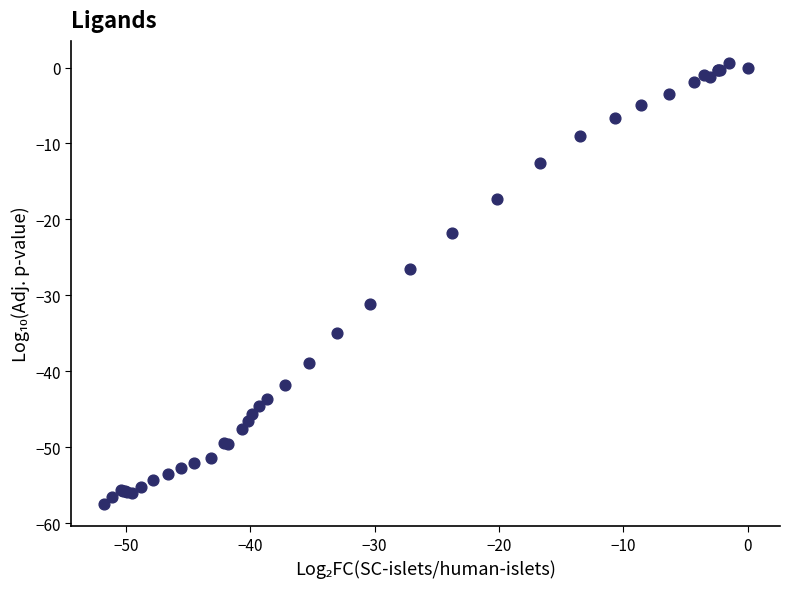

What Y value in the scatter plot is closest to -28?

-26.5